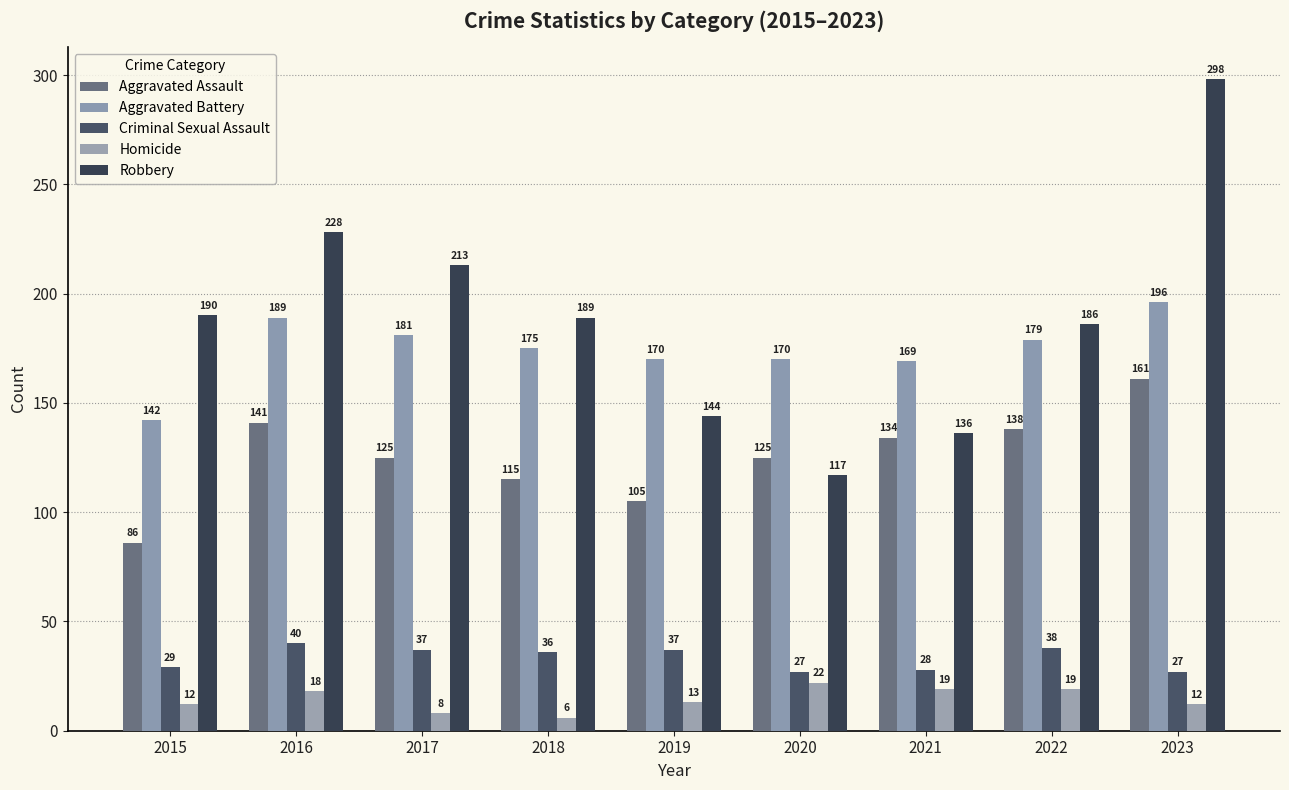

The value of Aggravated Assault at 2016 is 68. True or false?

False